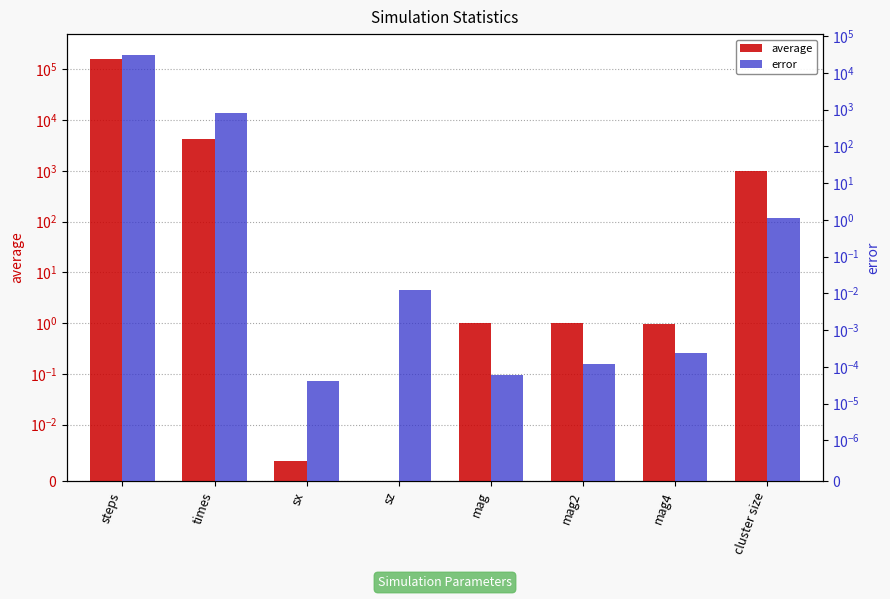

Between sz and mag4, which series saw the biggest shift?

average